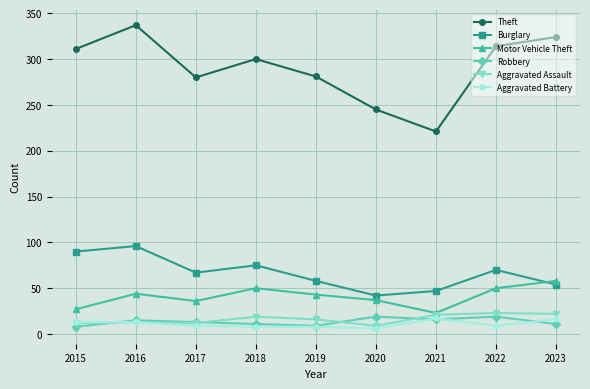

Does the chart display data point markers on the line(s)?

Yes